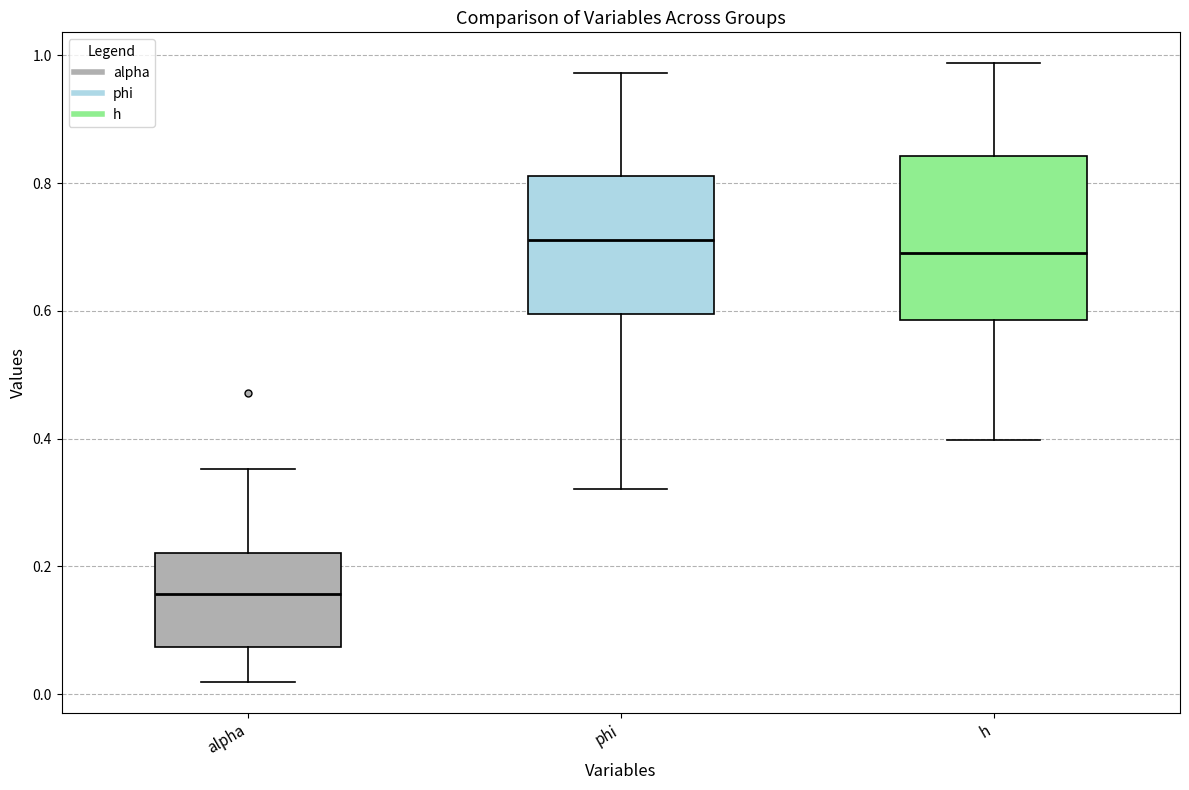

Comparing the boxes themselves (not the whiskers), which one is the tallest?

h